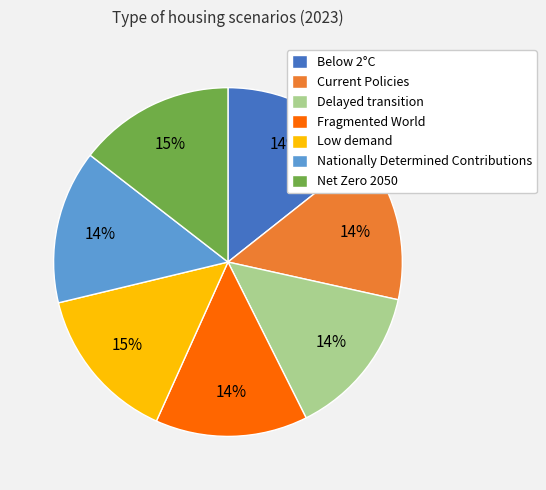

To the nearest percent, what is the combined percentage of Net Zero 2050 and Fragmented World?

29%